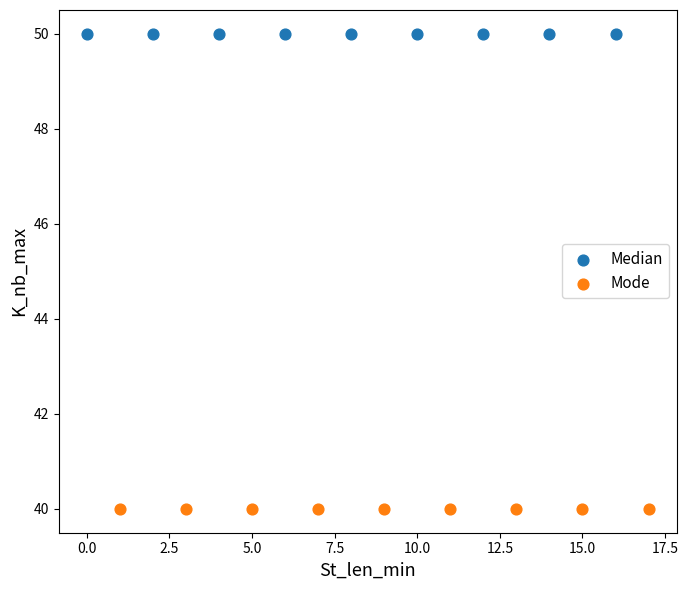

Which series contains the lowest Y value?

Mode